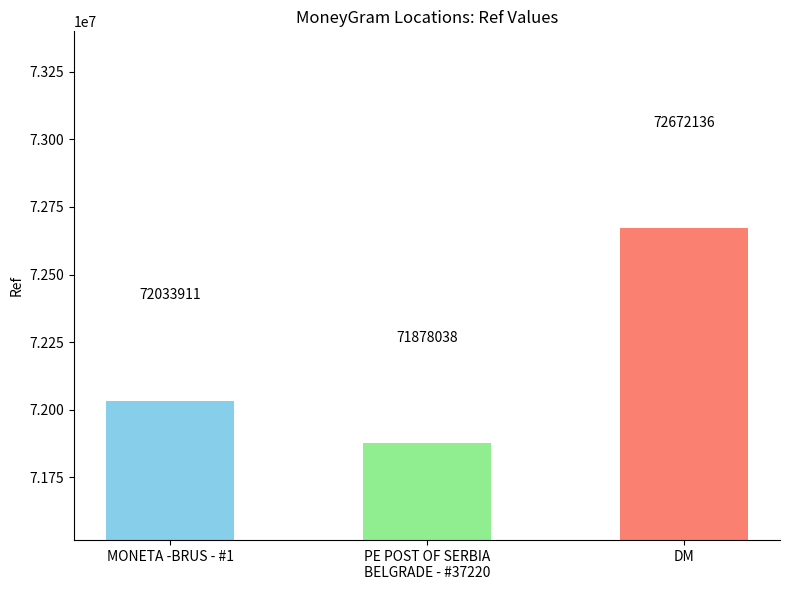

List the labels in order of value, largest first.

DM, MONETA -BRUS - #1, PE POST OF SERBIA
BELGRADE - #37220